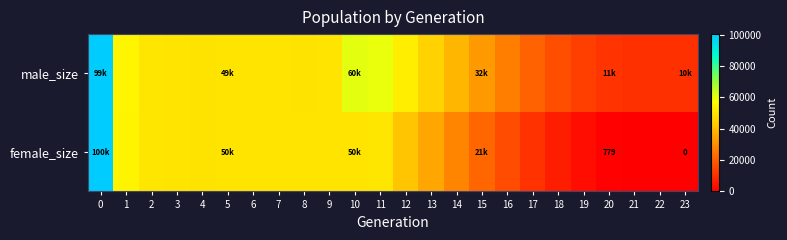

Rank the series at 22 from lowest to highest value.

female_size, male_size